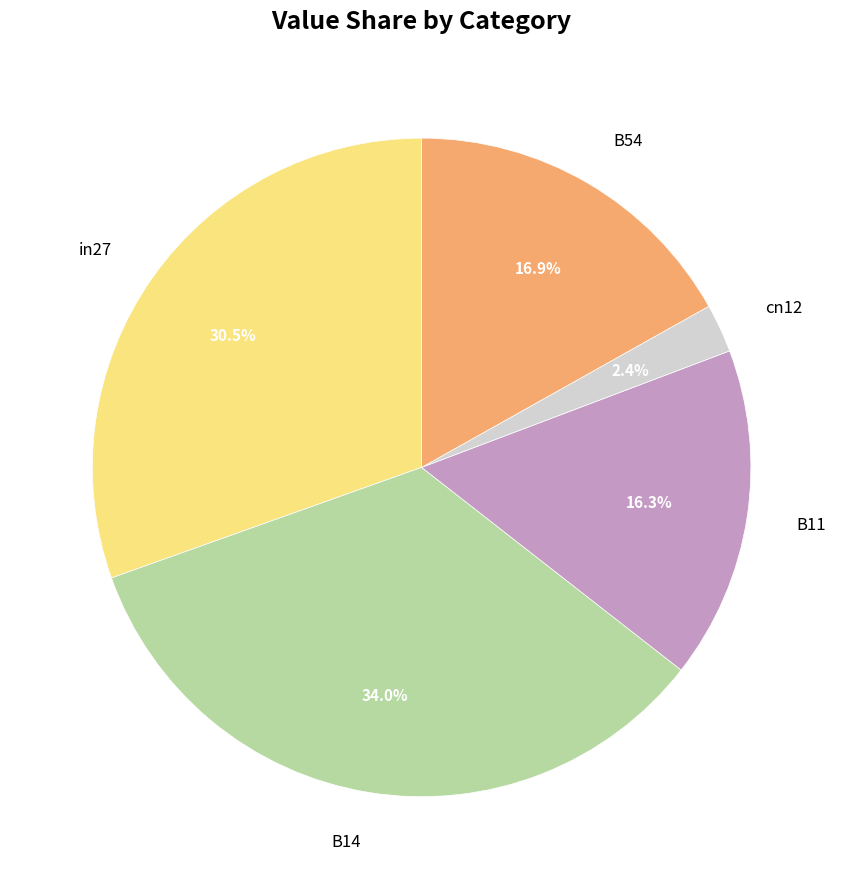

Does B11 represent more than half of the total?

No